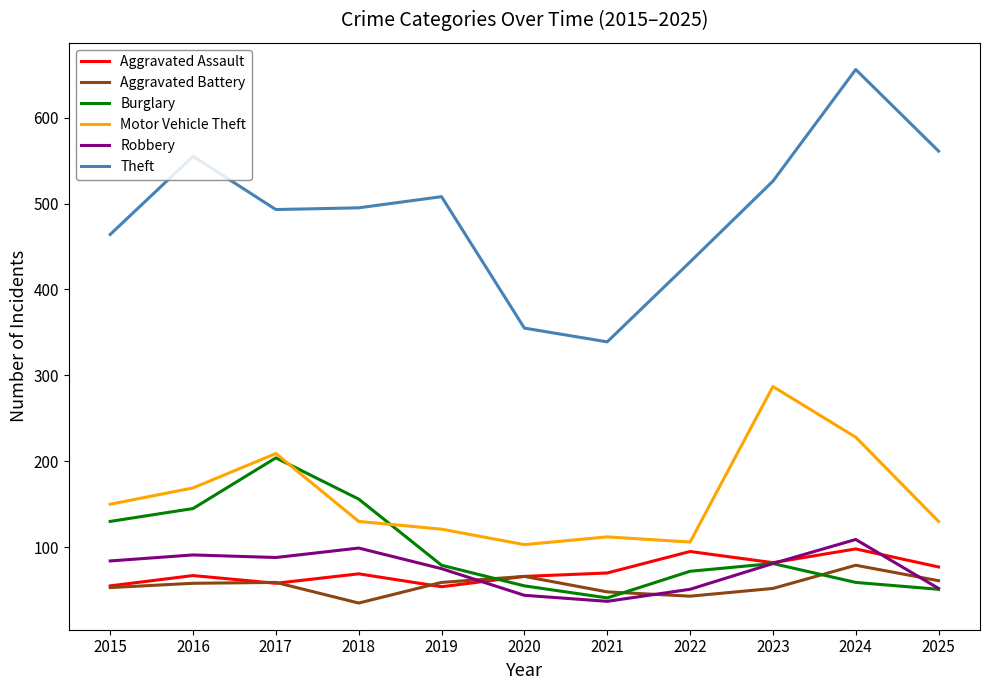

In Motor Vehicle Theft, how many points are higher than both neighbors (excluding endpoints)?

3